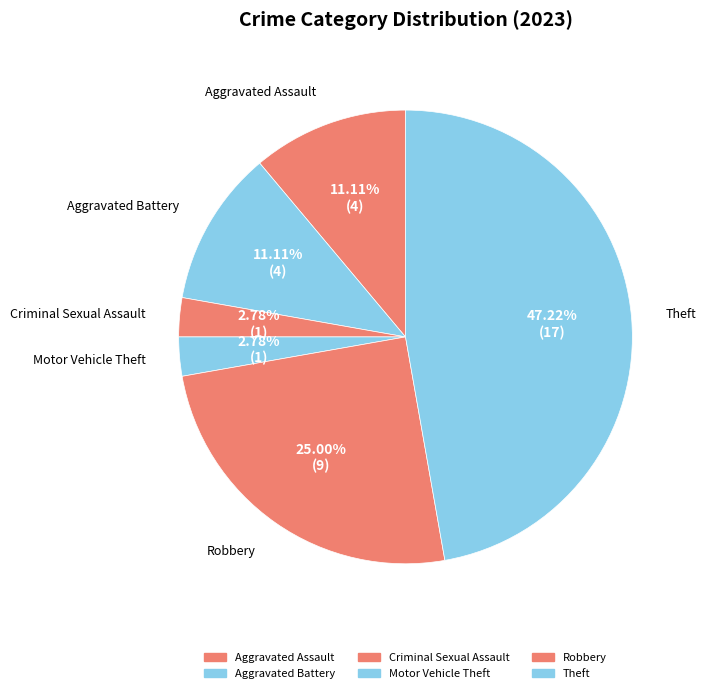

Is the sum of Aggravated Assault and Motor Vehicle Theft greater than half?

No